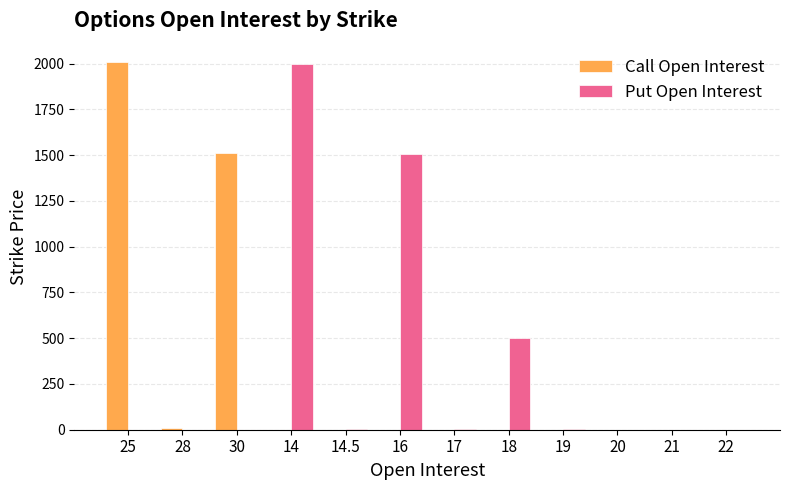

The value of Call Open Interest at 25 is 2008. True or false?

True